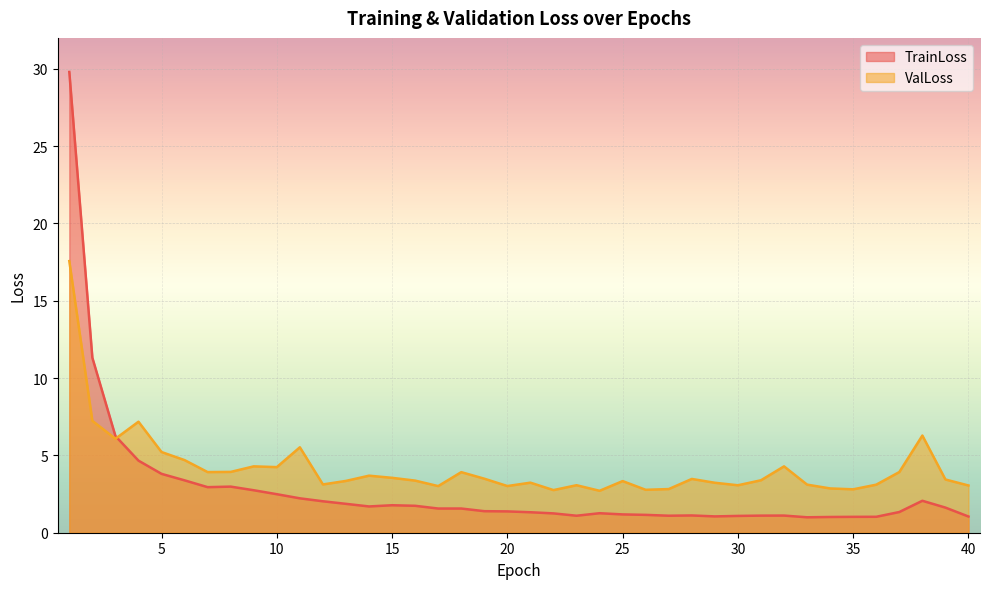

What is the sum of the TrainLoss values at 35 and 7?

4.0